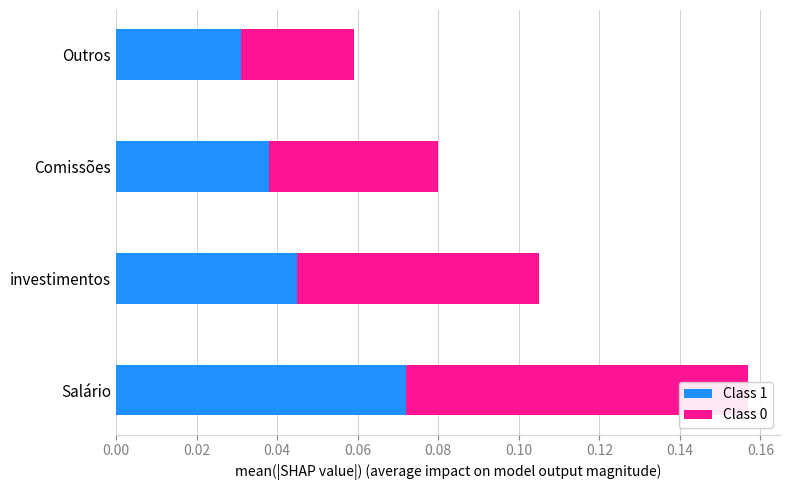

How many series are shown in this chart?

2